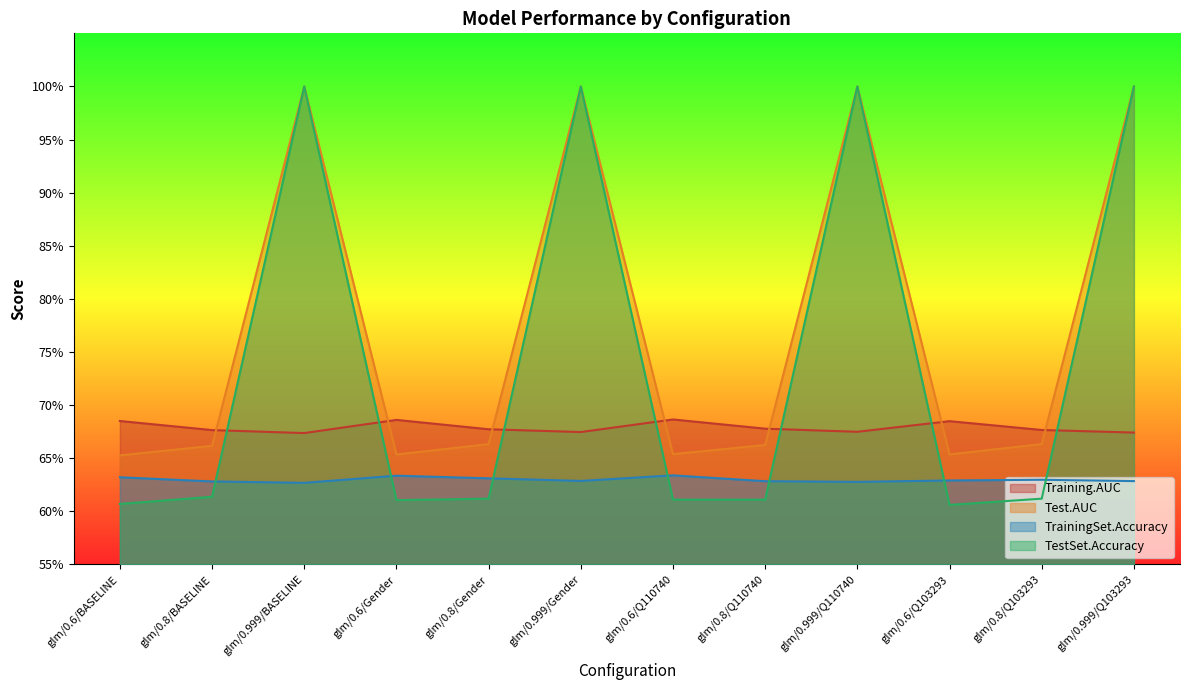

Rank the series by their maximum value, from highest to lowest.

Test.AUC, TestSet.Accuracy, Training.AUC, TrainingSet.Accuracy